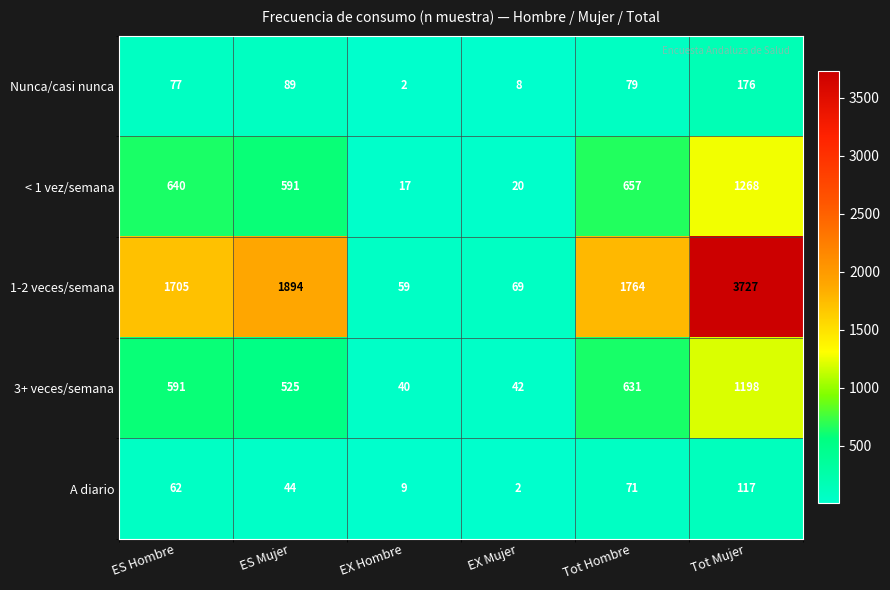

What is the difference between the 1-2 veces/semana values at EX Hombre and ES Hombre?

1646